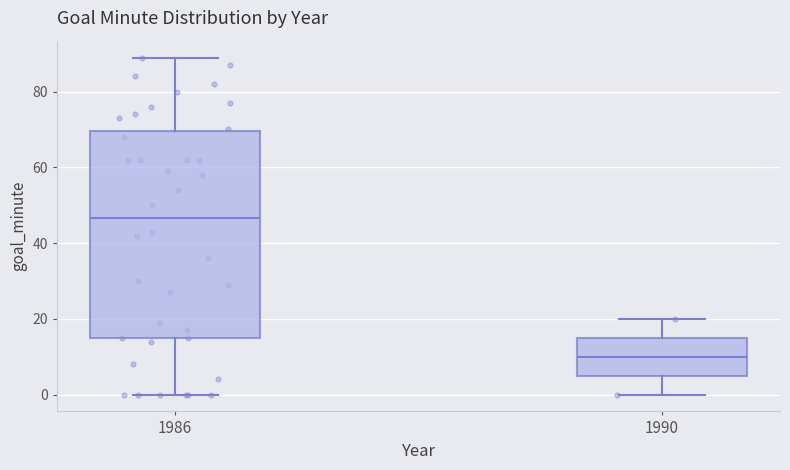

Comparing the boxes themselves (not the whiskers), which one is the tallest?

1986